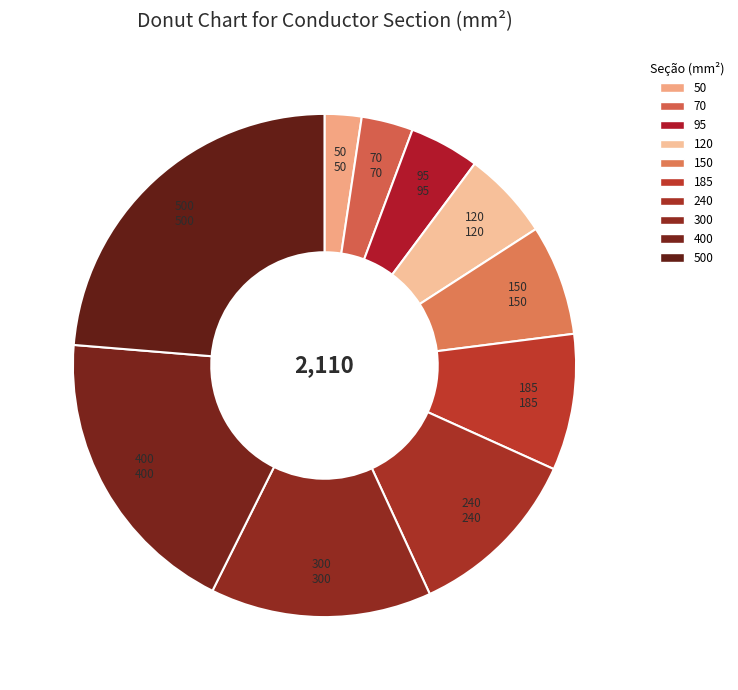

Is there any slice that represents more than half of the pie?

No